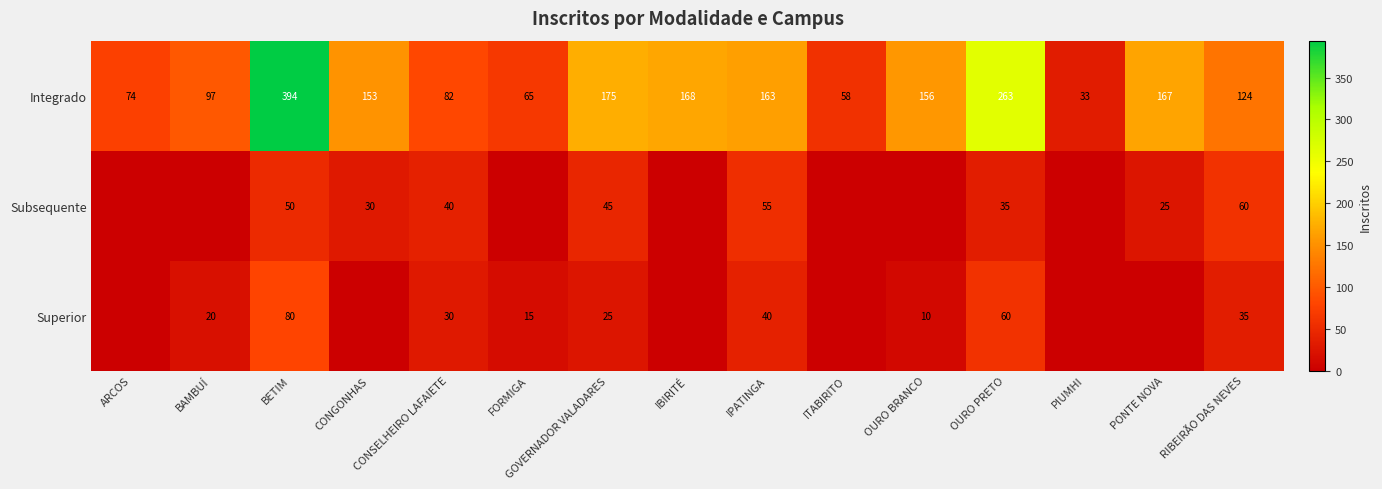

True or false: Subsequente has a value of 35 at OURO PRETO.

True